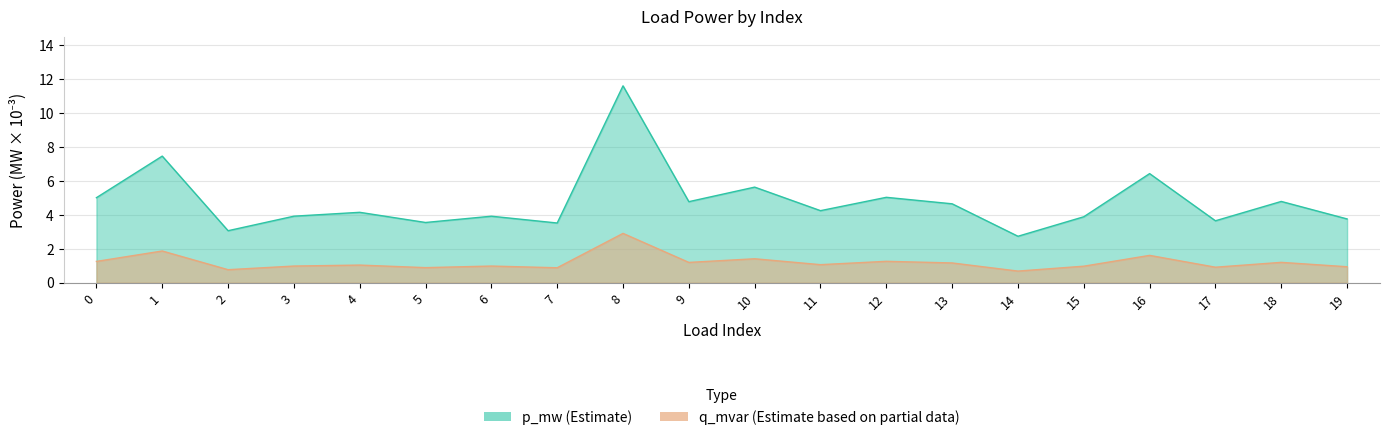

Is it true that p_mw equals 0.2 at 2?

False